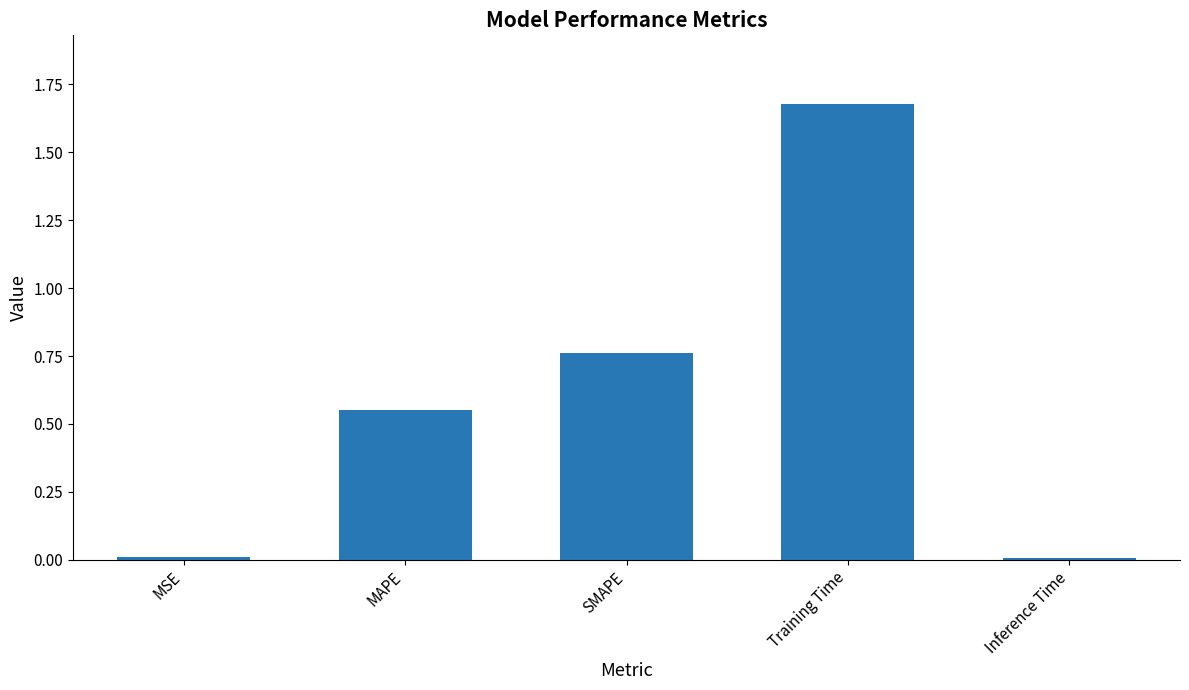

Which label corresponds to the largest value in the chart?

Training Time